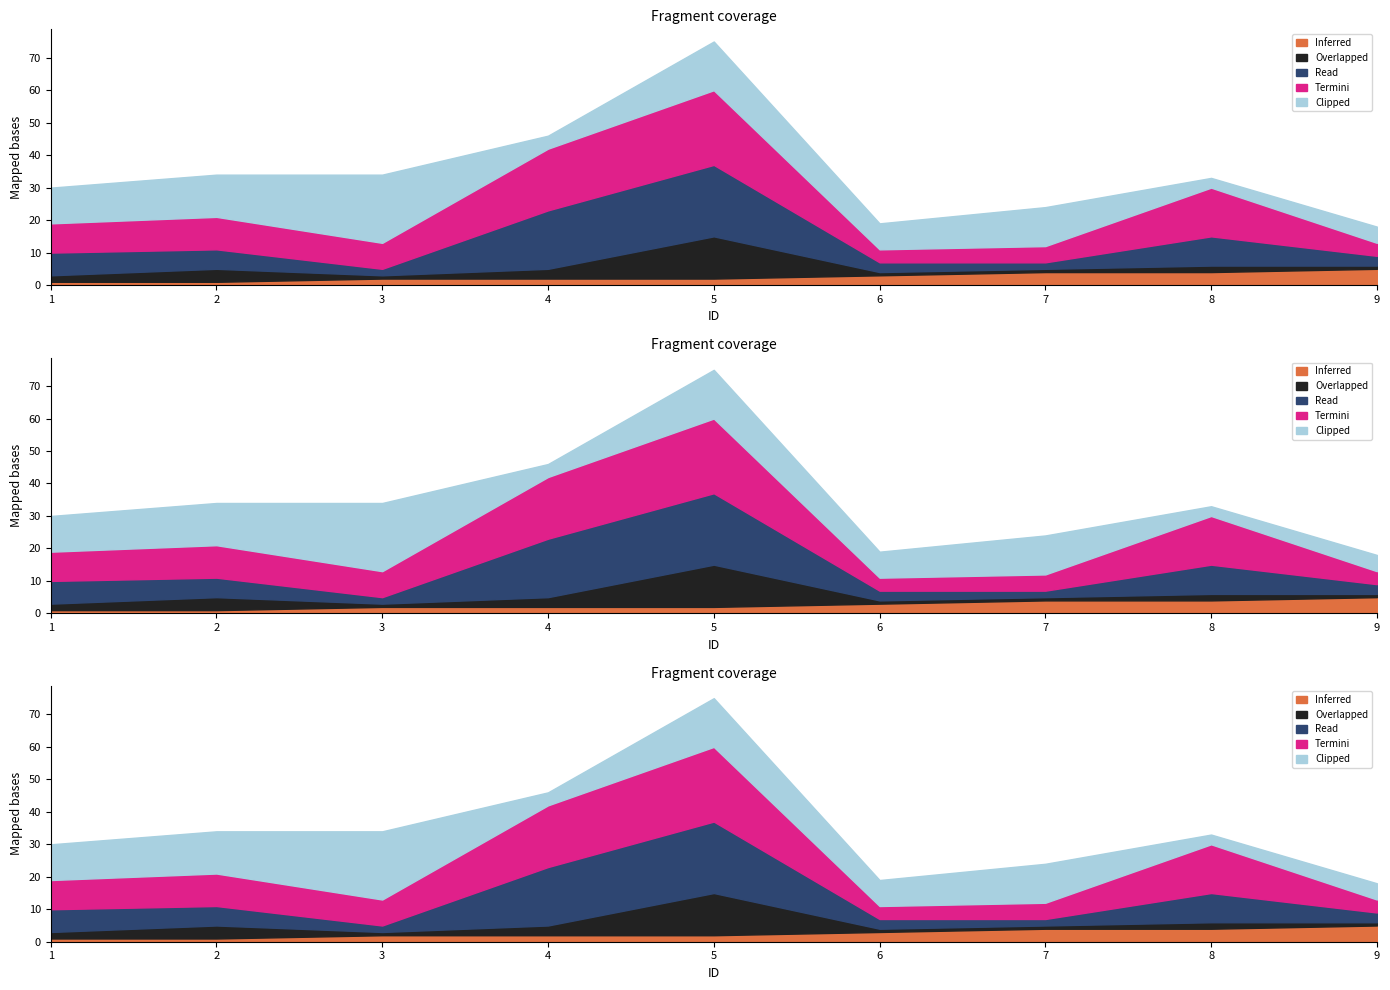

Read the Inferred value at 5.

2